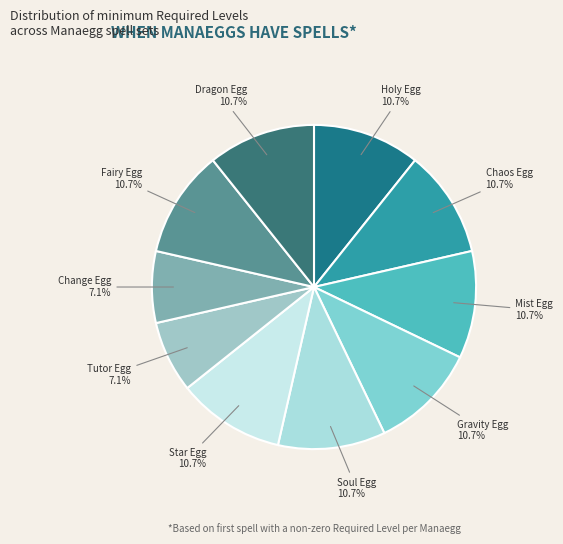

Is the sum of Tutor Egg and Change Egg greater than half?

No